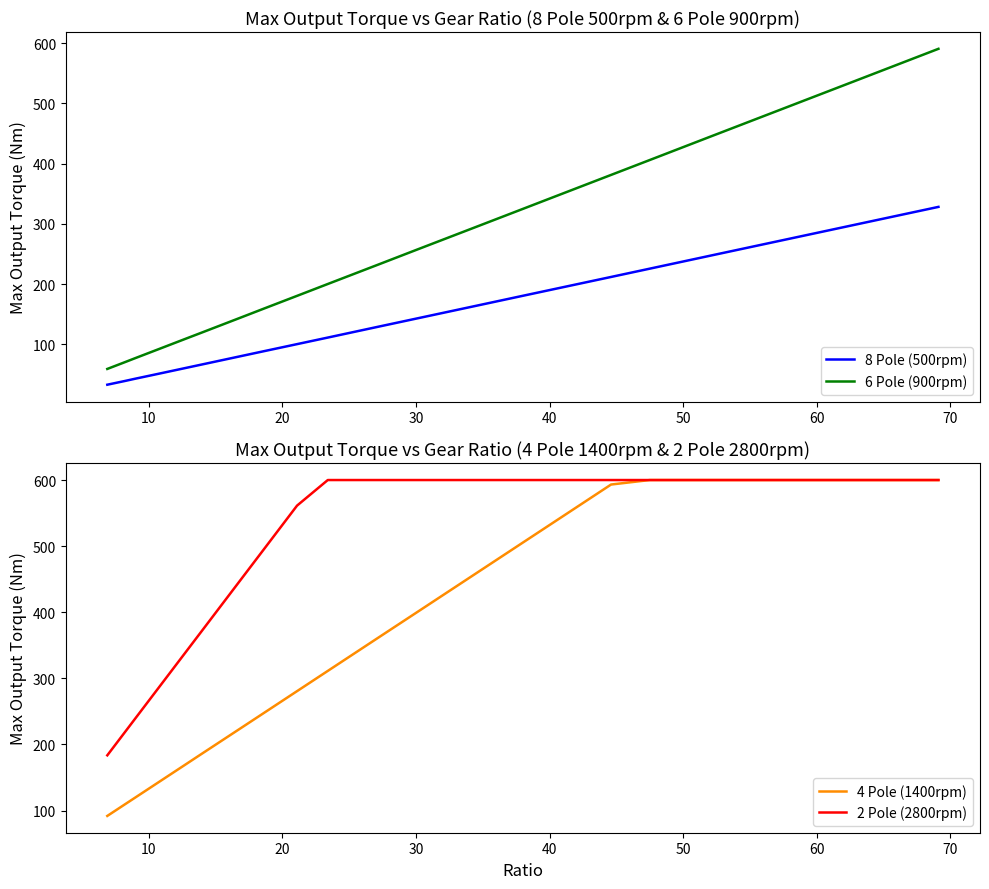

What is the maximum value for 8 Pole (500rpm)?

328.2